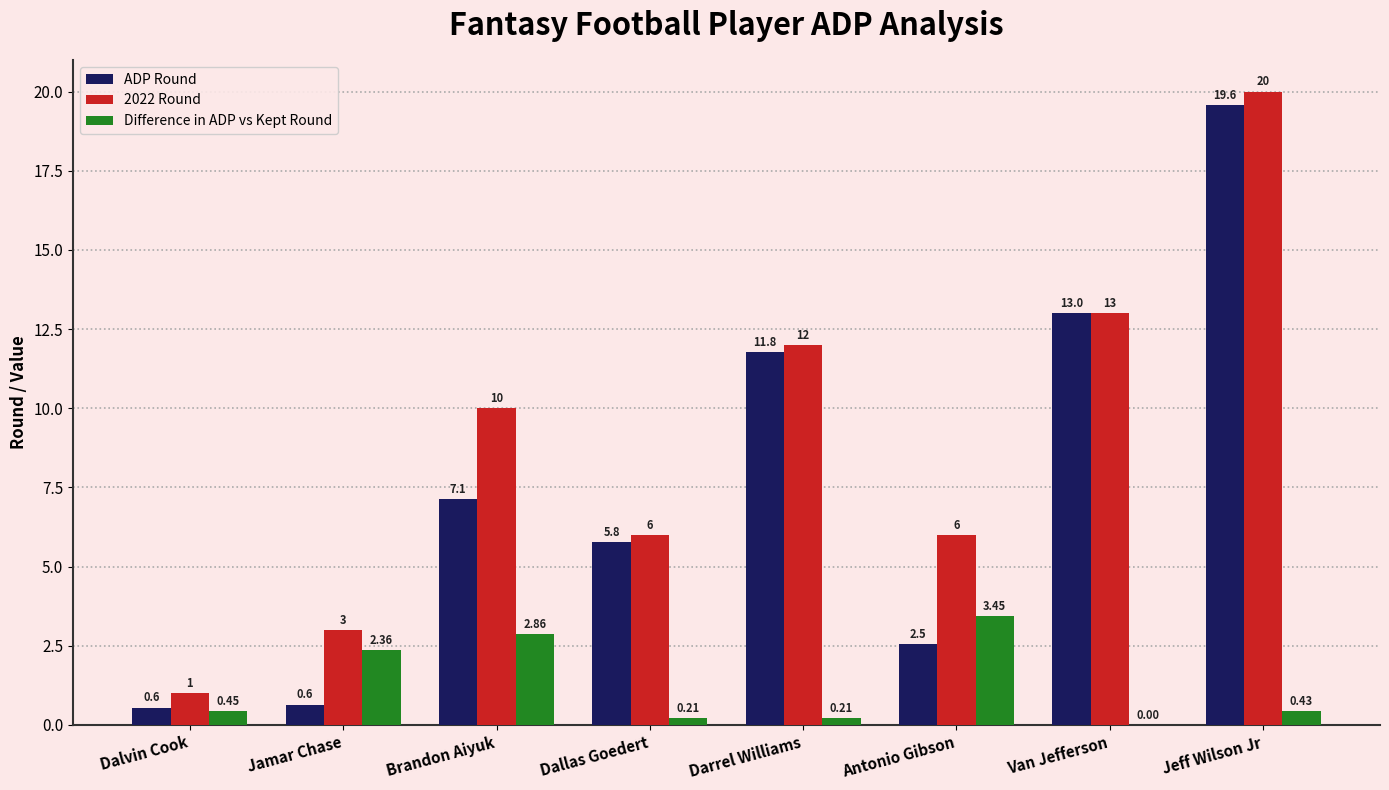

Which series changed the most between Darrel Williams and Antonio Gibson?

ADP Round